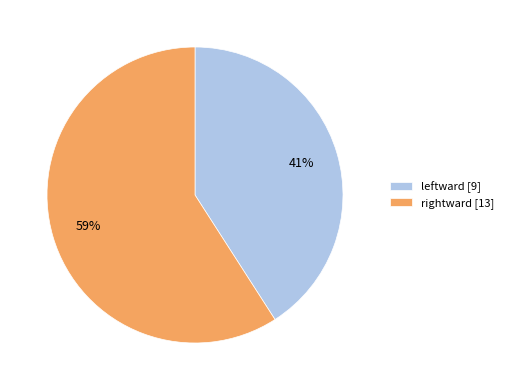

Rank the categories by value from highest to lowest.

rightward, leftward